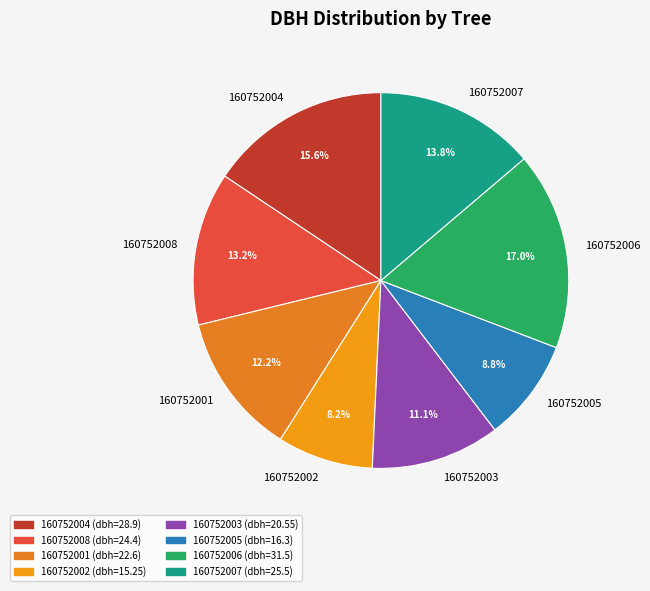

Is there a majority slice in this chart?

No